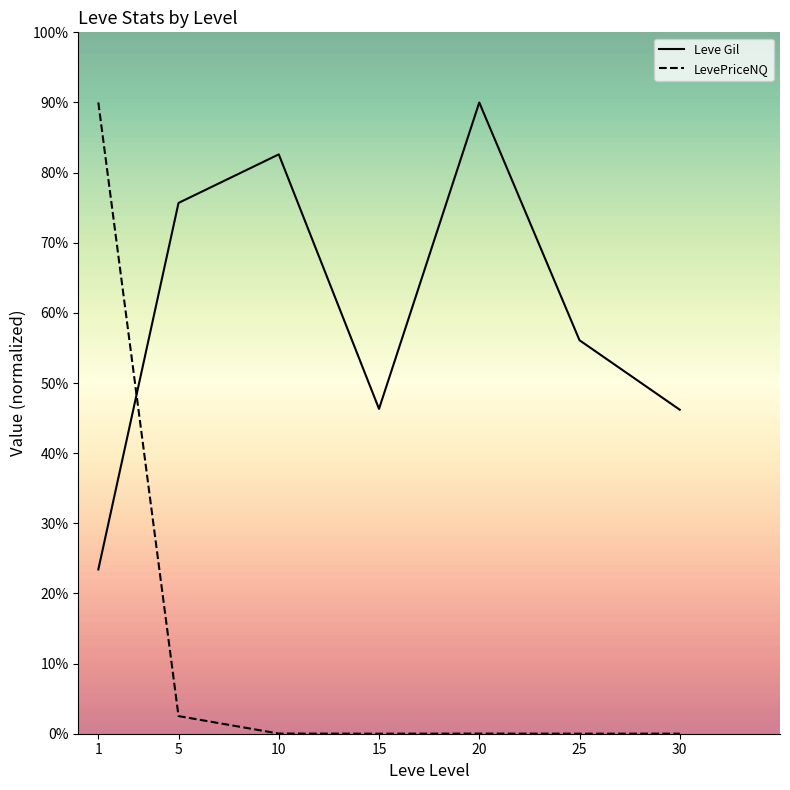

List the series in order of their overall mean, highest first.

Leve Gil, LevePriceNQ